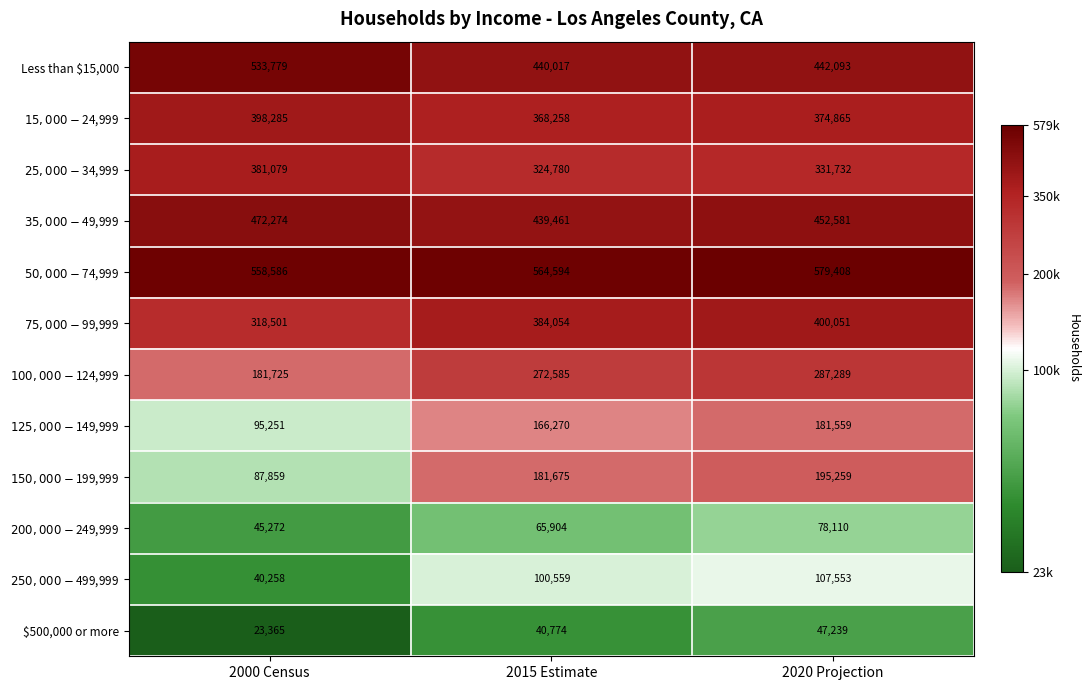

The $500,000 or more series shows 47239 at 2020 Projection. True or false?

True